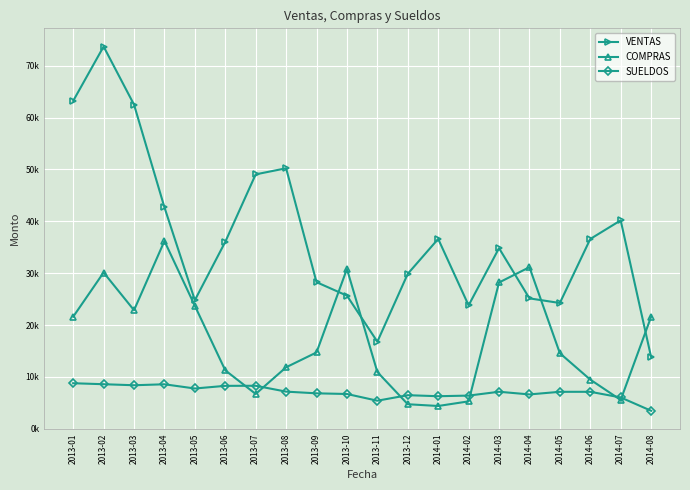

What is the difference between the SUELDOS values at 2014-01 and 2013-10?

431.2